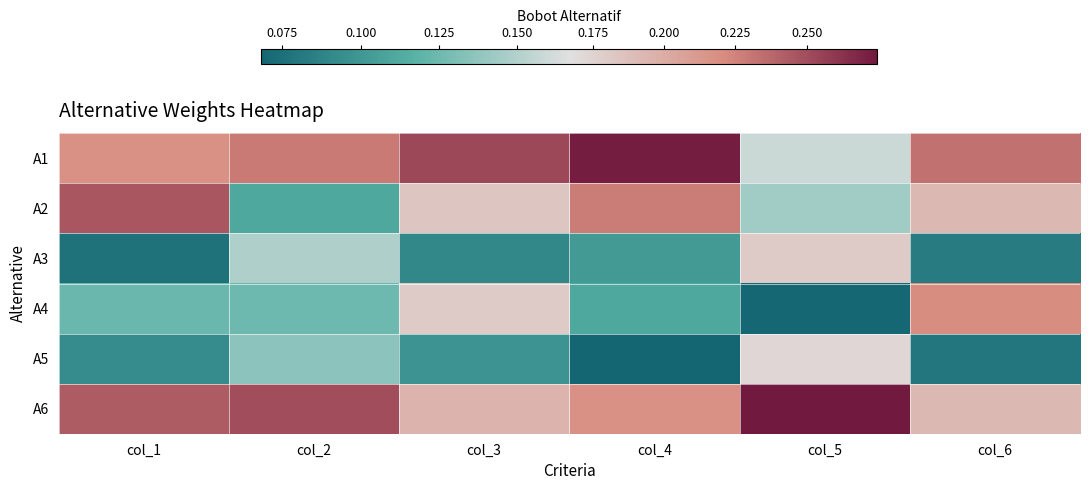

At col_4, list the series in order from largest to smallest.

A1, A2, A6, A4, A3, A5